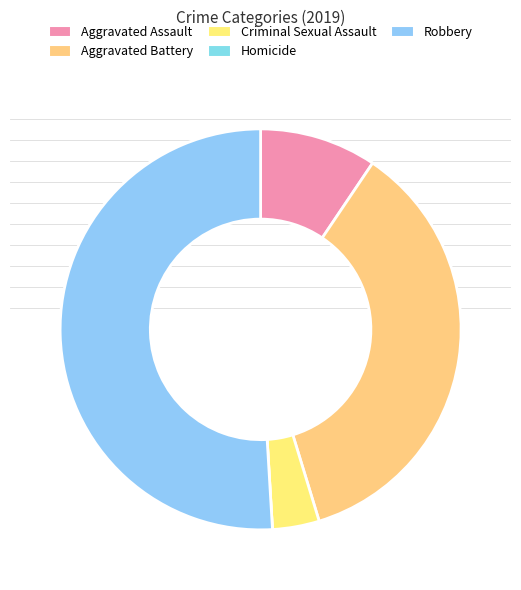

Between Robbery and Aggravated Assault, which is larger?

Robbery